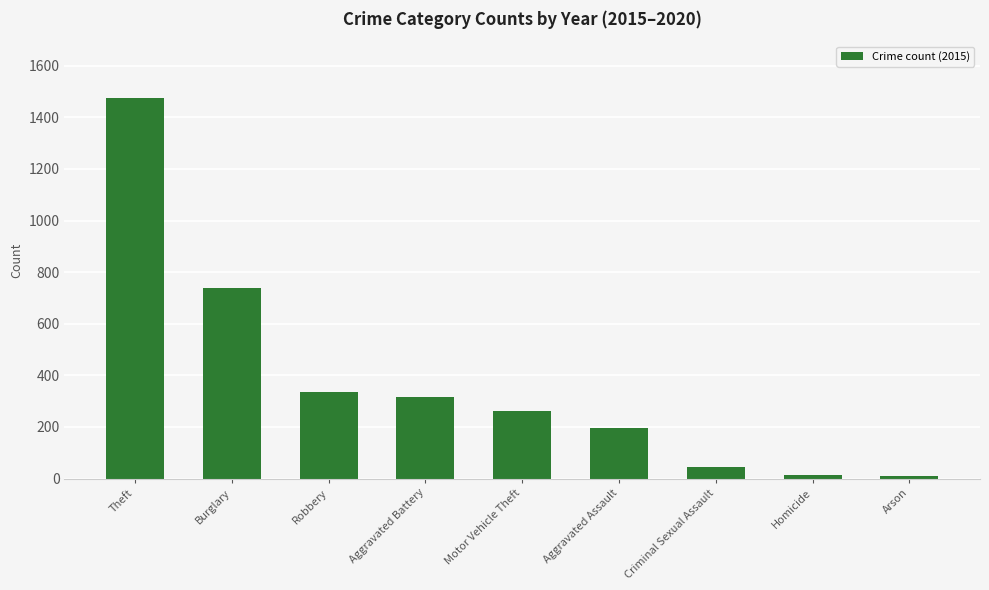

What is the approximate value at Robbery?

337